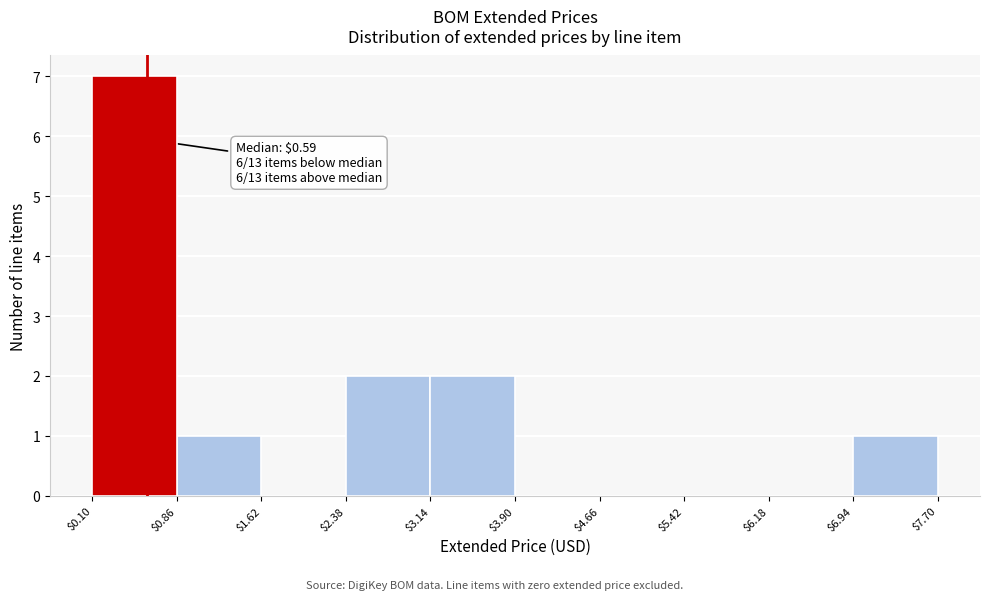

Over which range of the x-axis is the bar tallest?

$0.10 to $0.86